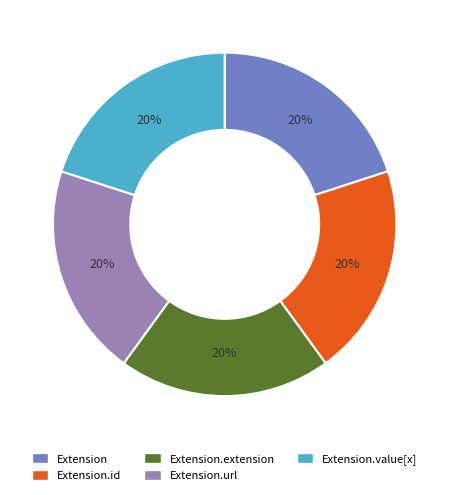

Is Extension.url the majority of the pie?

No